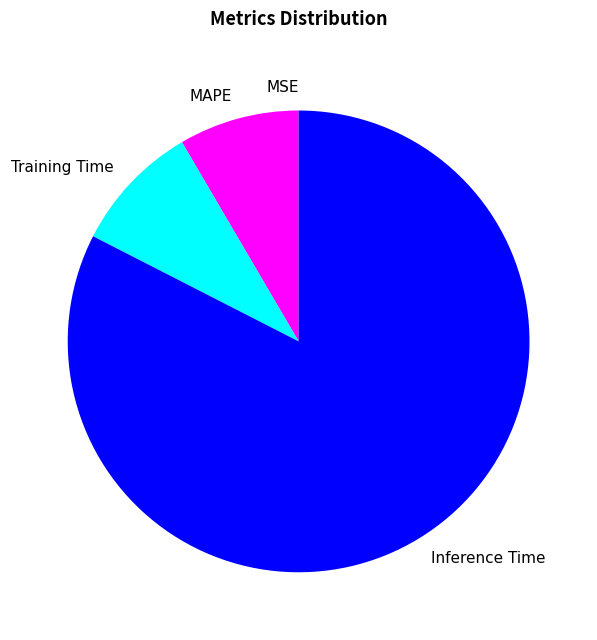

The Inference Time slice represents 83% of the pie. True or false?

True